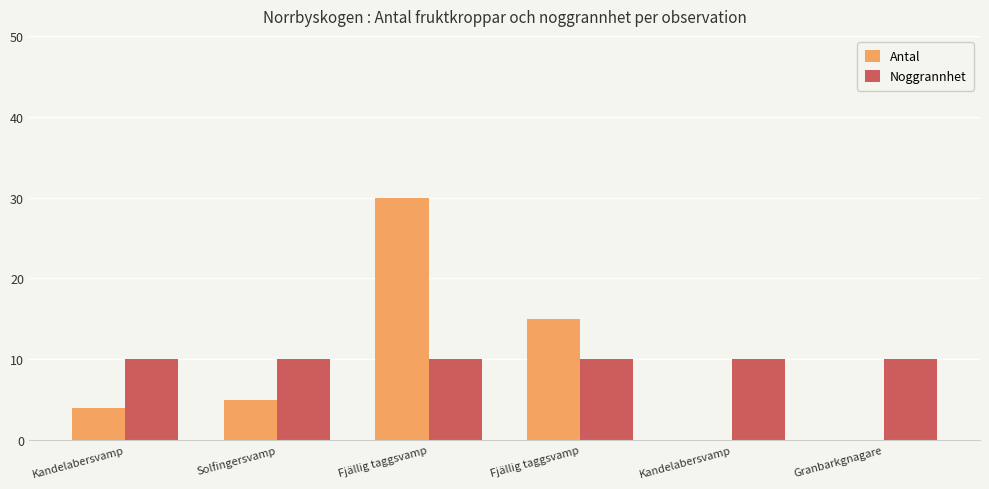

How many categories are shown in the chart?

6